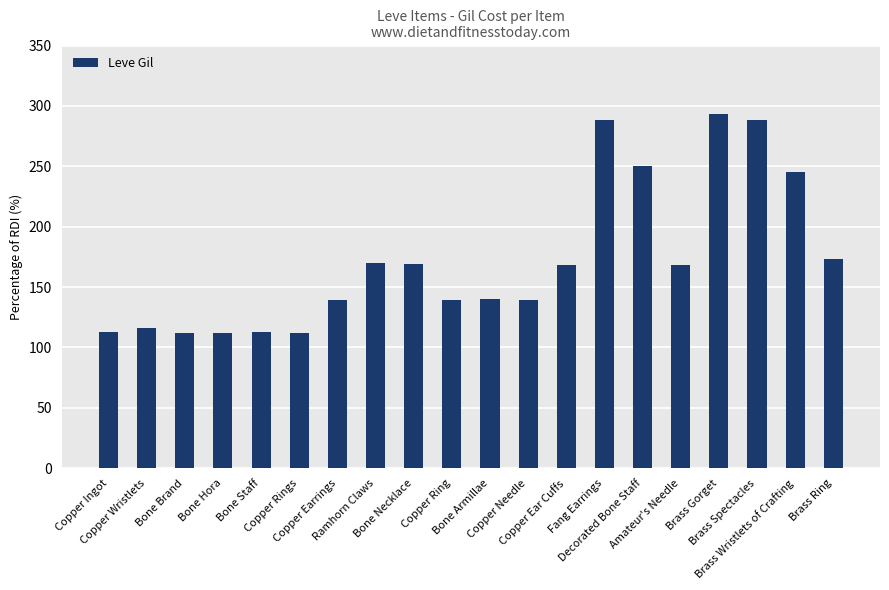

What is the value of the 20th bar from the left?

173